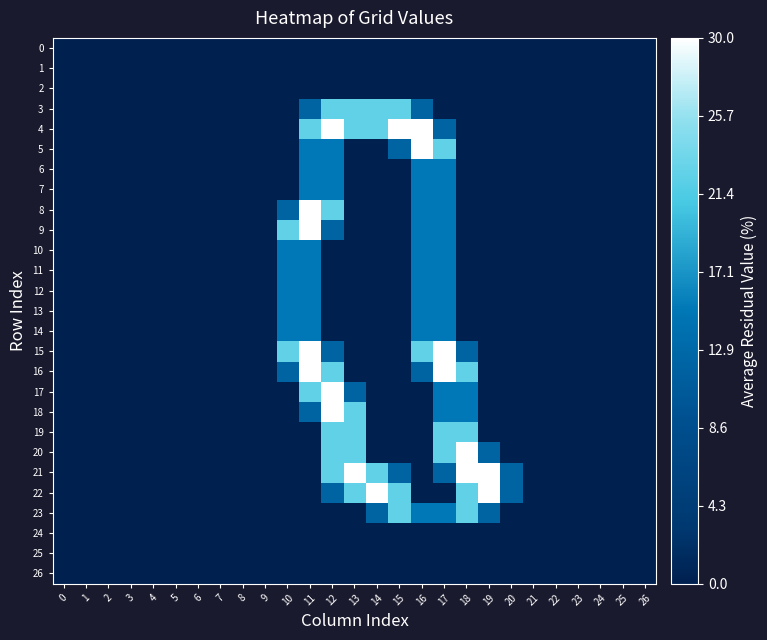

At how many categories does at least one series exceed 0?

11